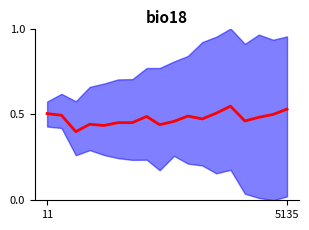

What is the smallest value displayed?

0.4